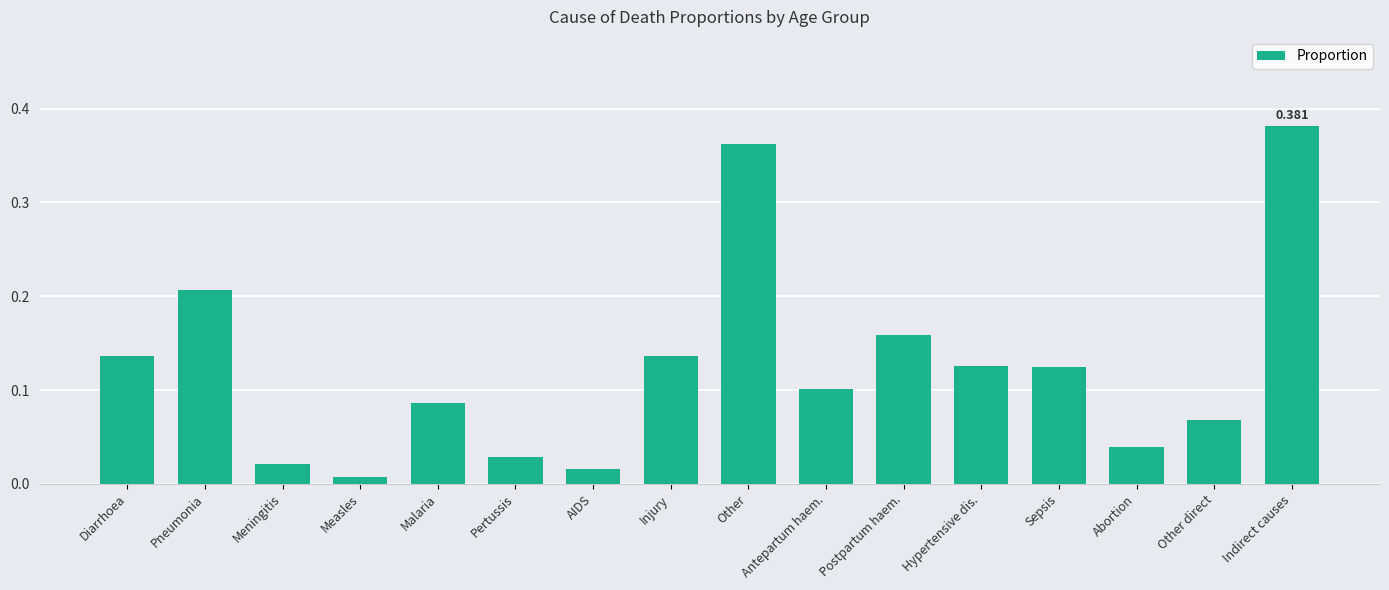

What is the label of the 11th bar from the right?

Pertussis